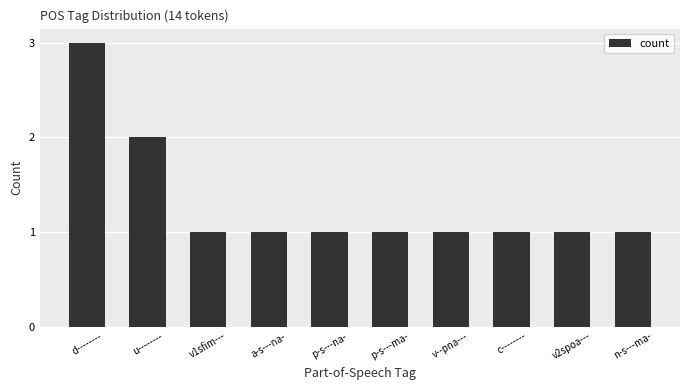

Reading left to right, list all the values displayed in this chart.

d--------=3	u--------=2	v1sfim---=1	a-s---na-=1	p-s---na-=1	p-s---ma-=1	v--pna---=1	c--------=1	v2spoa---=1	n-s---ma-=1